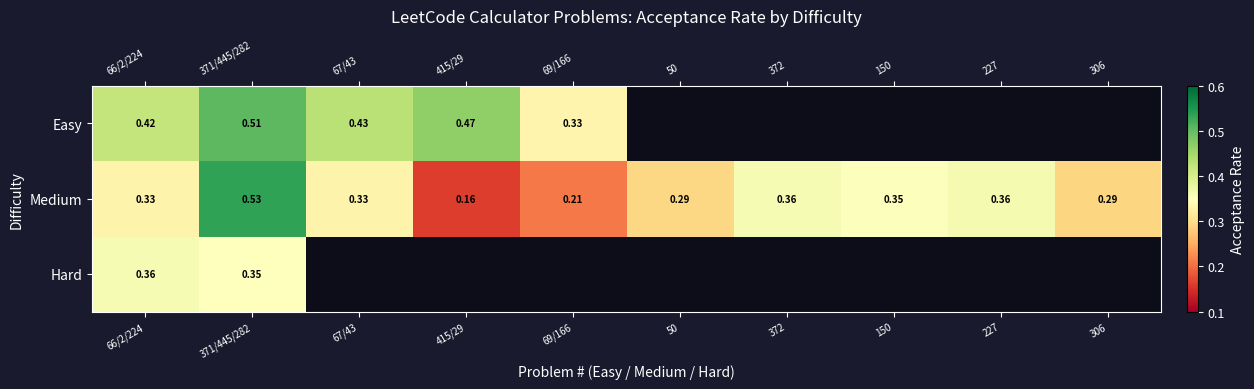

Is the value of Easy at 415/29 greater than the value of Medium at 306?

Yes